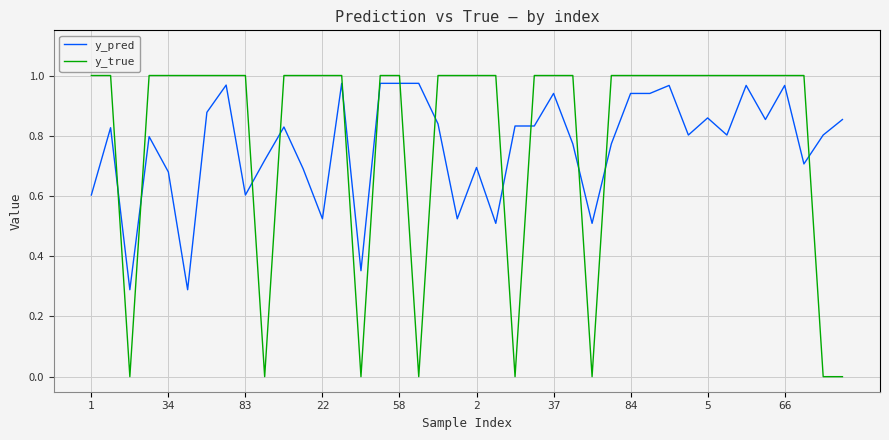

Which series has the widest spread of values?

y_true